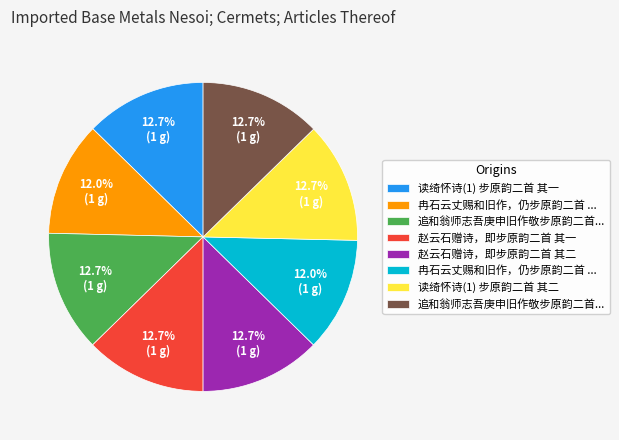

Is there a majority slice in this chart?

No